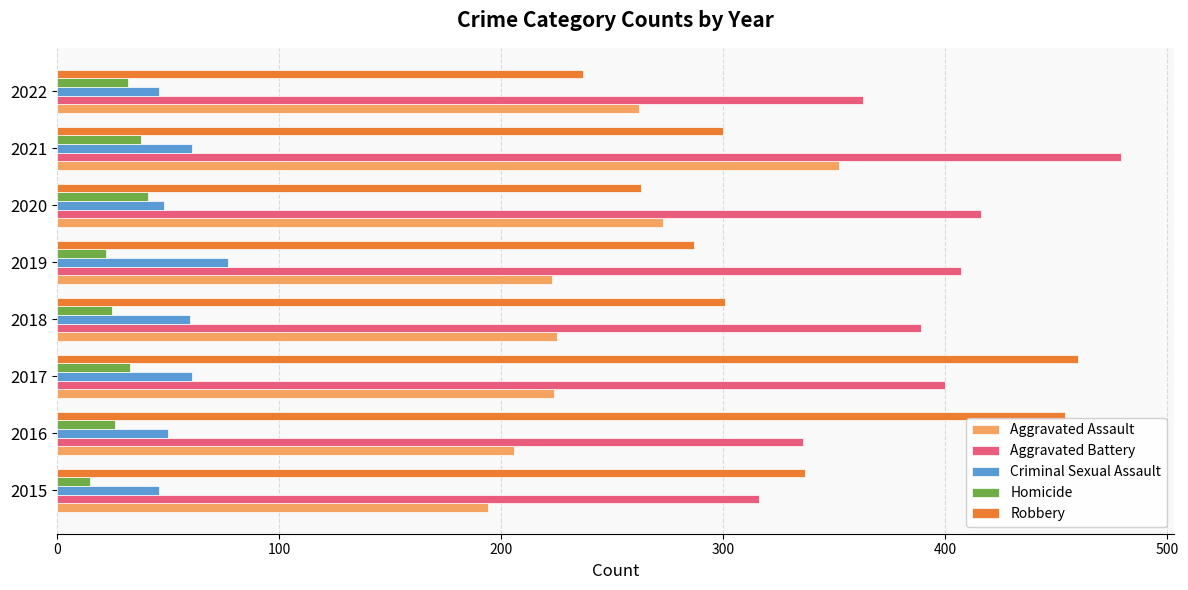

True or false: Aggravated Battery has a value of 407 at 2019.

True